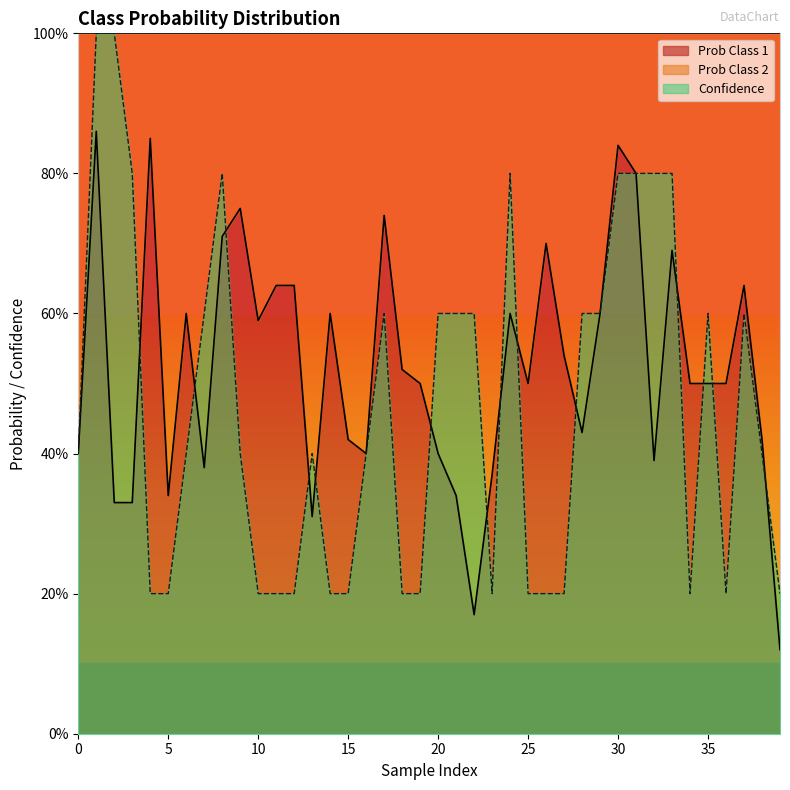

Is it true that Confidence equals 0.2 at 14?

True